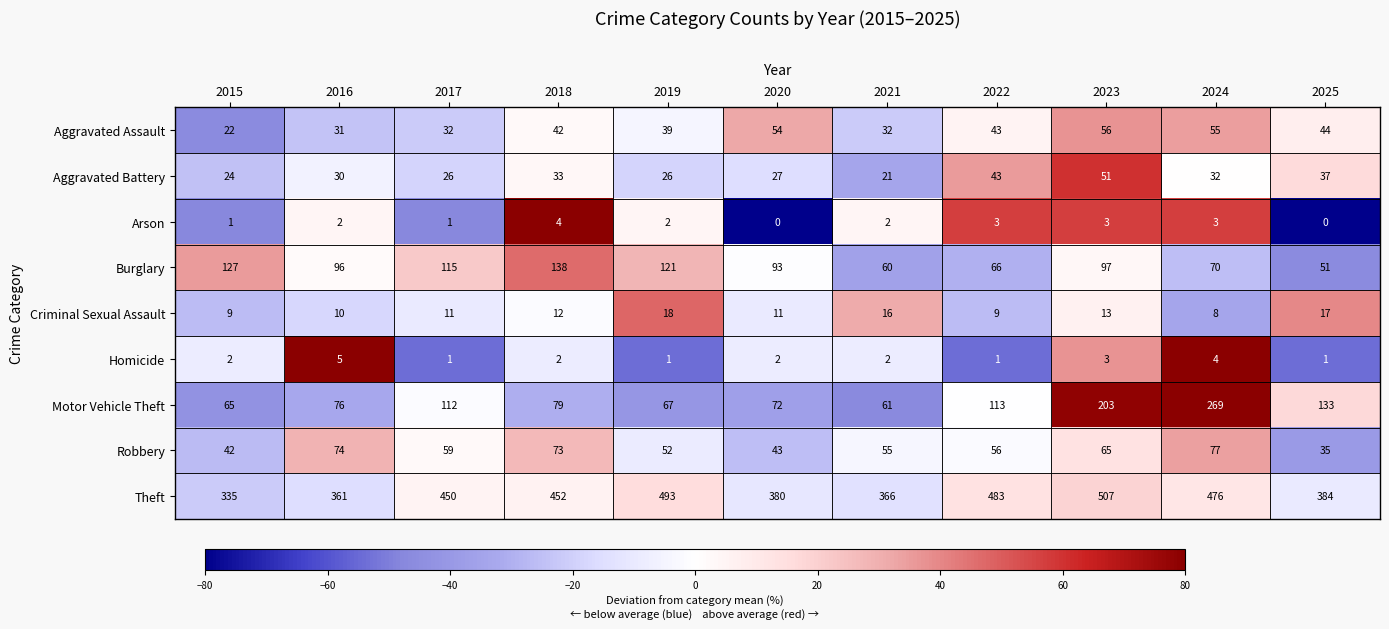

Count the number of categories in the chart.

11